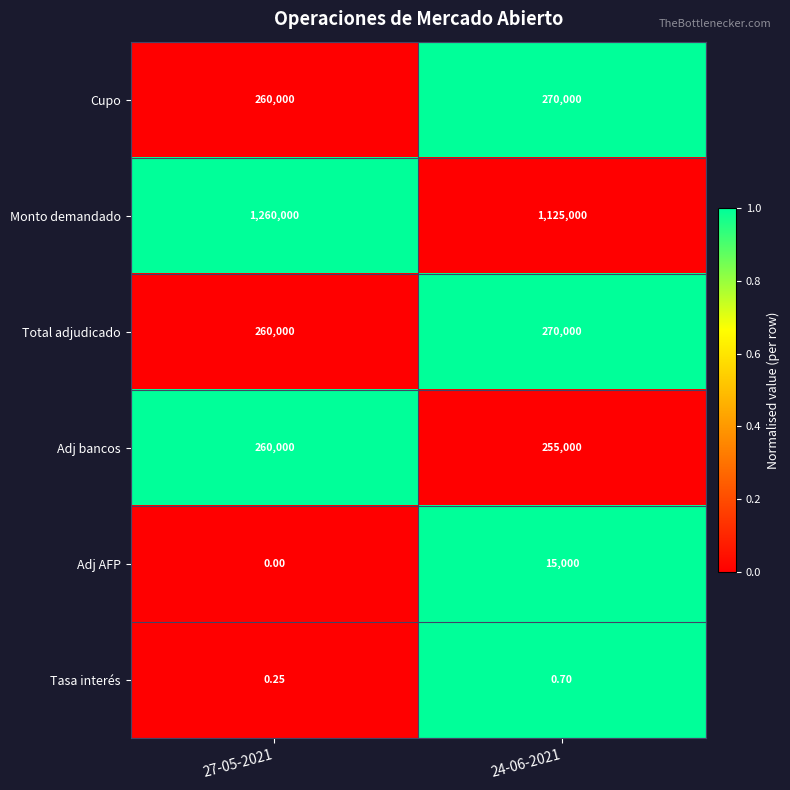

Which series has the largest total across all categories?

Monto demandado